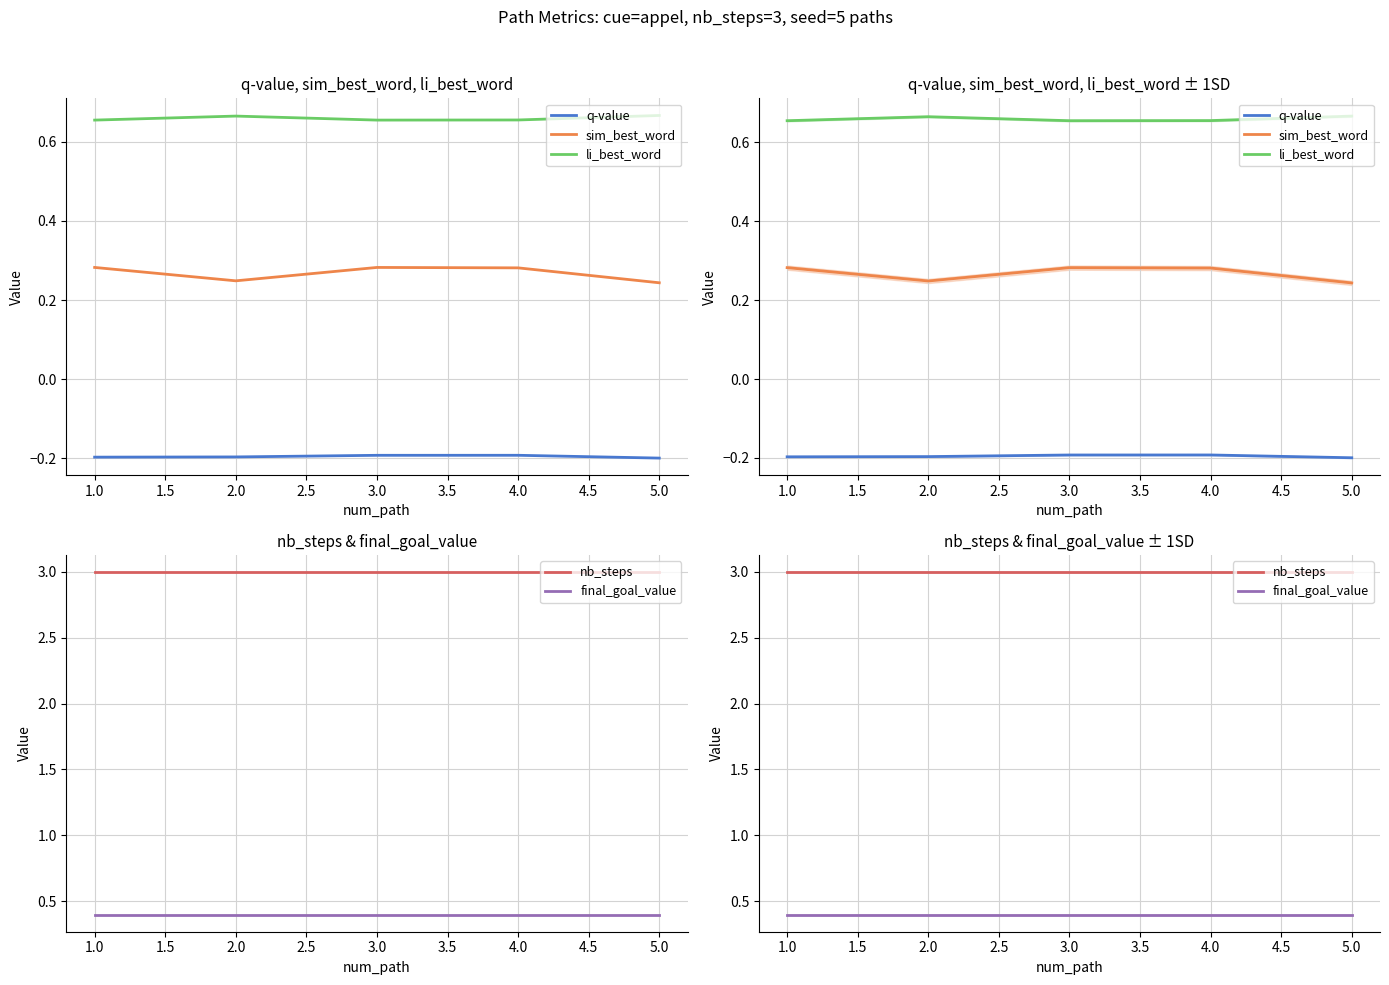

Is the value of final_goal_value at 2.0 greater than the value of nb_steps at 5.0?

No